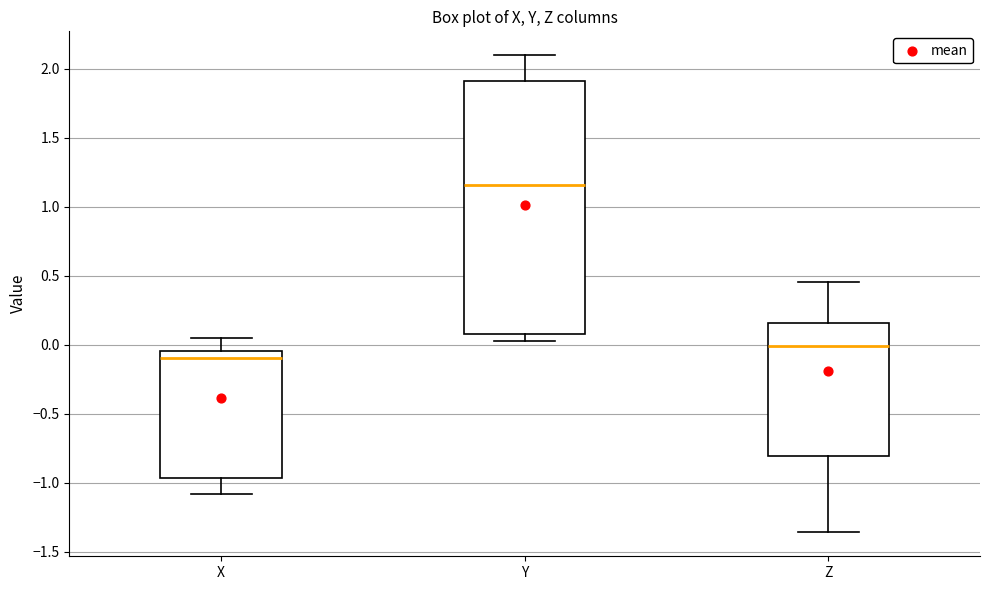

Reading left to right, read every box against the y-axis: the position of its median line, the range the box covers, and the ends of its whiskers. The values are not printed on the chart, so give them approximately, as read against the axis.

X: median -0.10, box -0.95 to -0.05, whiskers -1.10 to 0.05
Y: median 1.15, box 0.10 to 1.90, whiskers 0.05 to 2.10
Z: median 0.00, box -0.80 to 0.15, whiskers -1.35 to 0.45